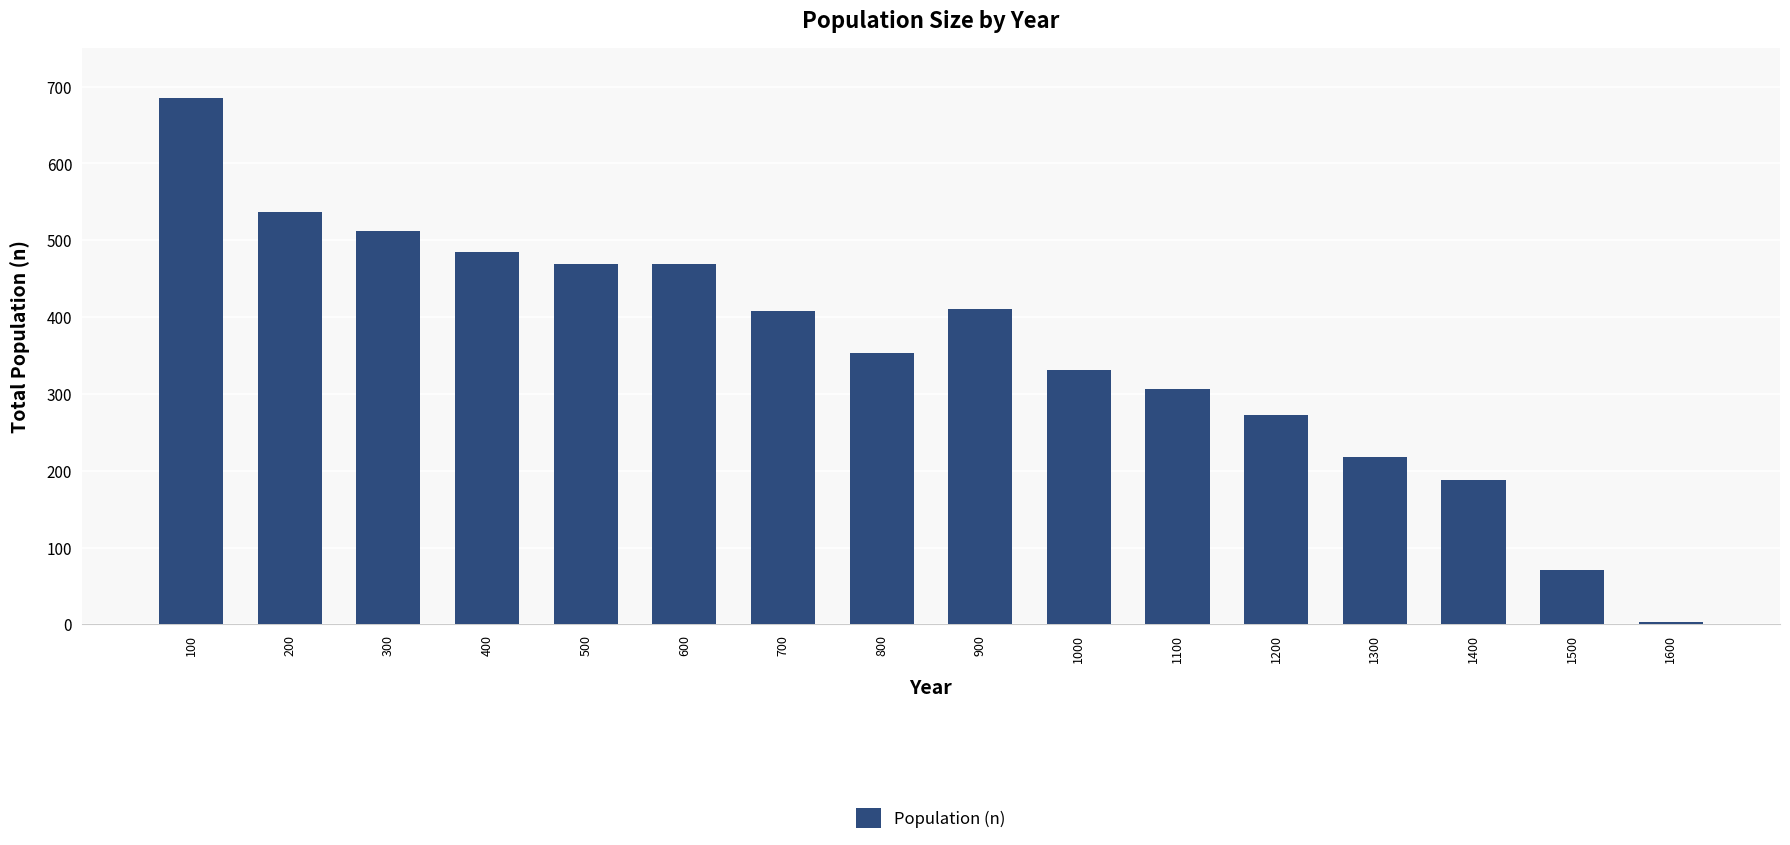

Is it true that the value at 1300 is 343?

False